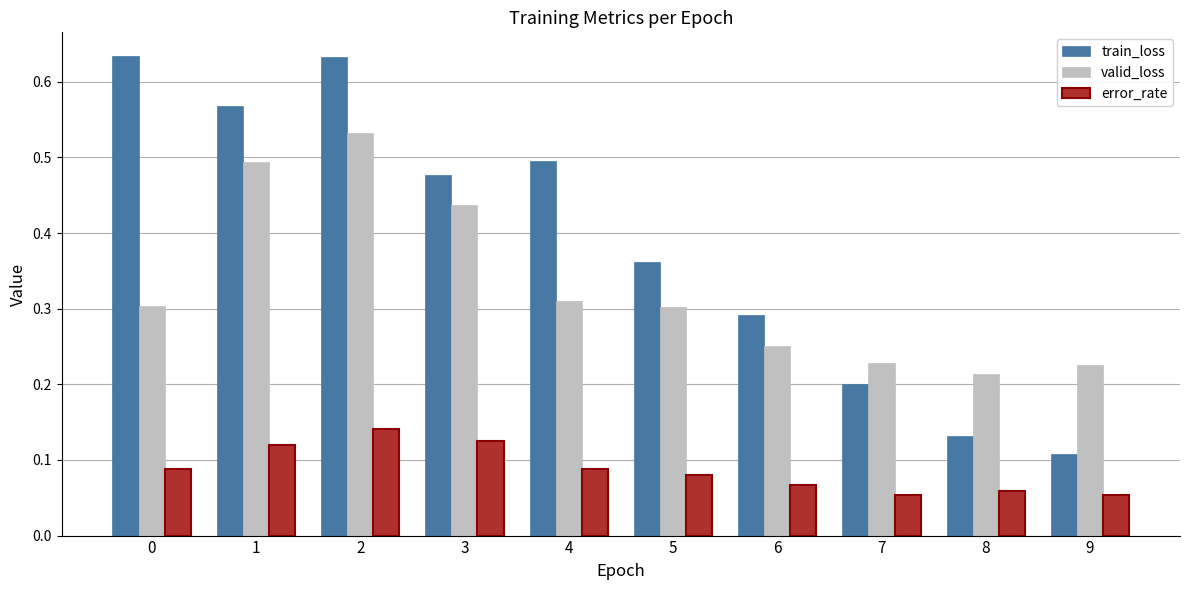

How many groups of bars are there?

10